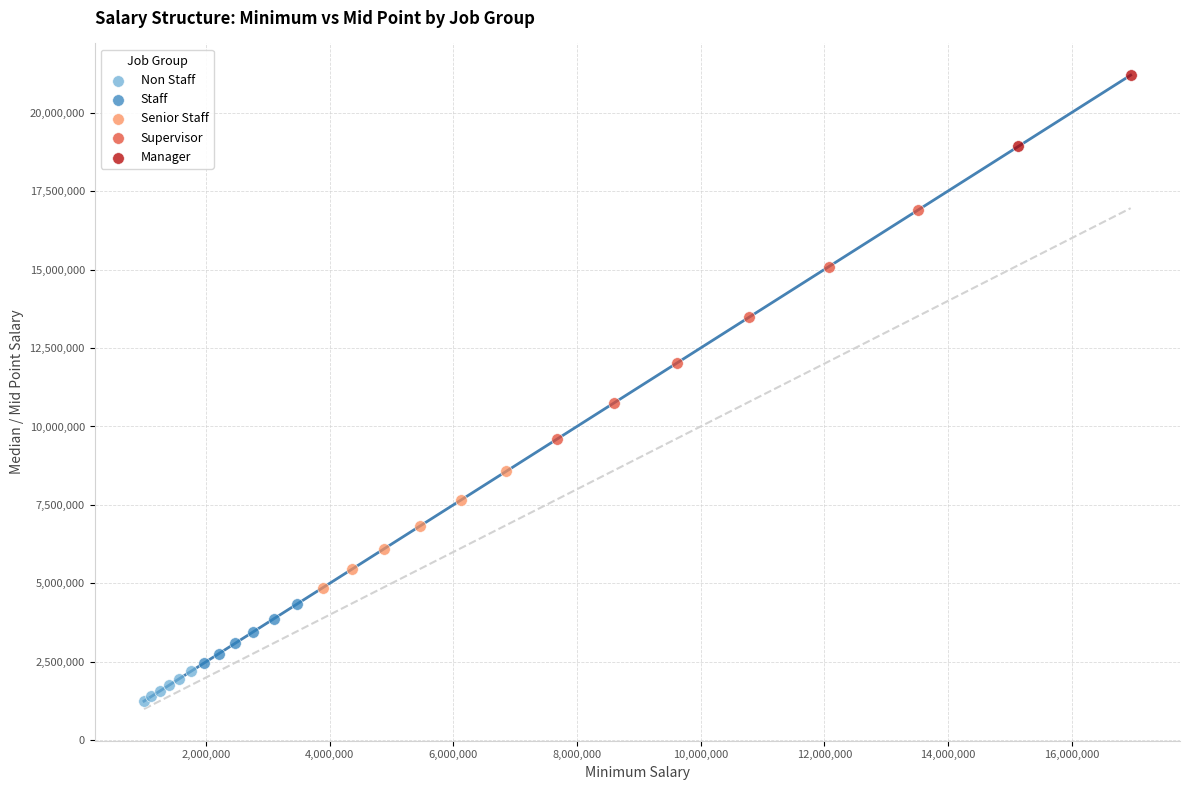

What are all the series names shown in the legend?

Non Staff, Staff, Senior Staff, Supervisor, Manager